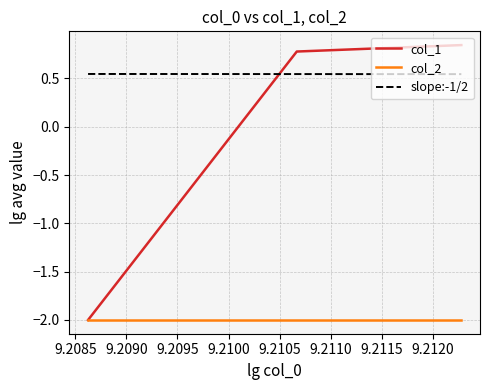

What is the difference between the maximum and second lowest values?

0.1